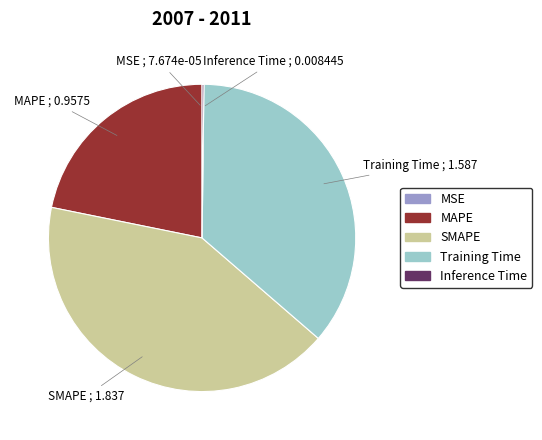

Is there a majority slice in this chart?

No